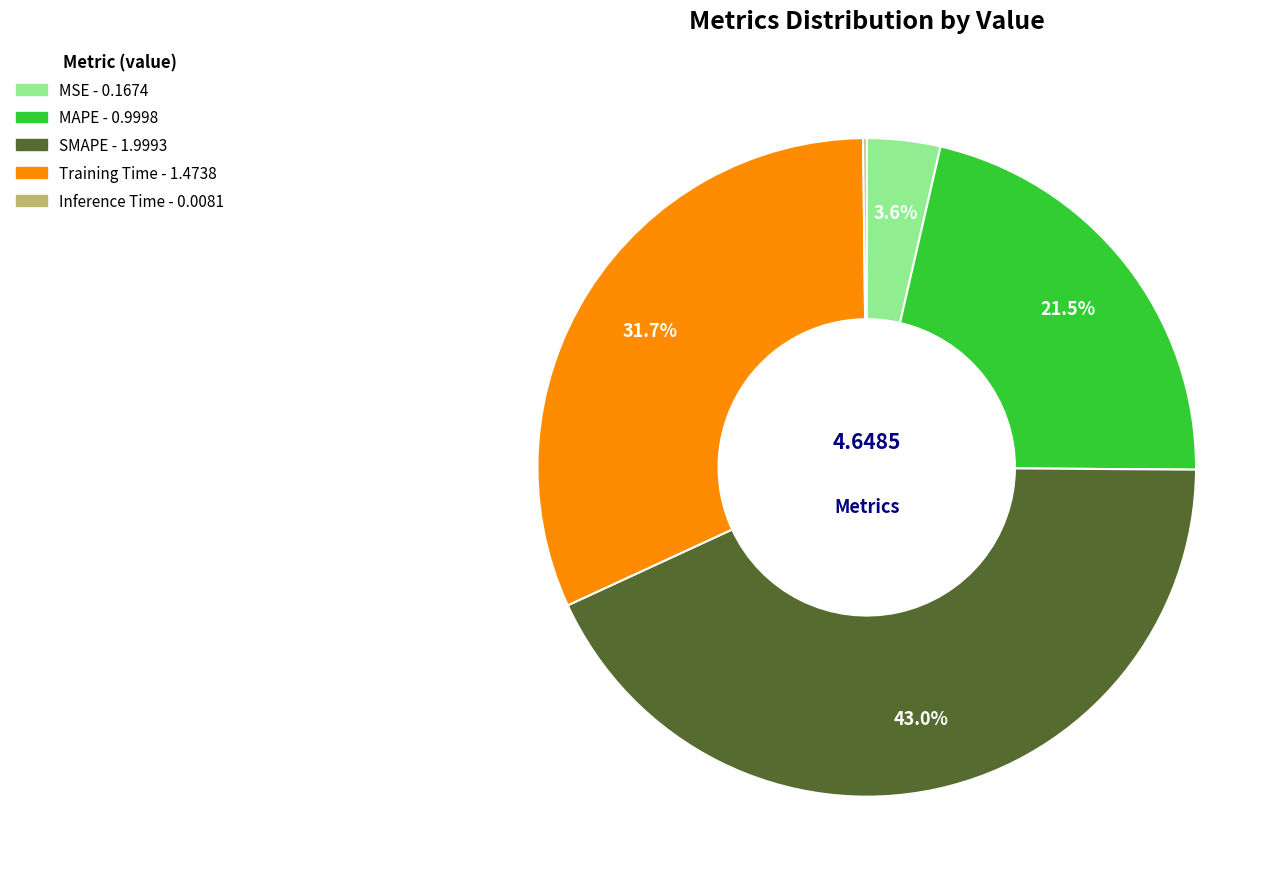

Is there any slice that represents more than half of the pie?

No